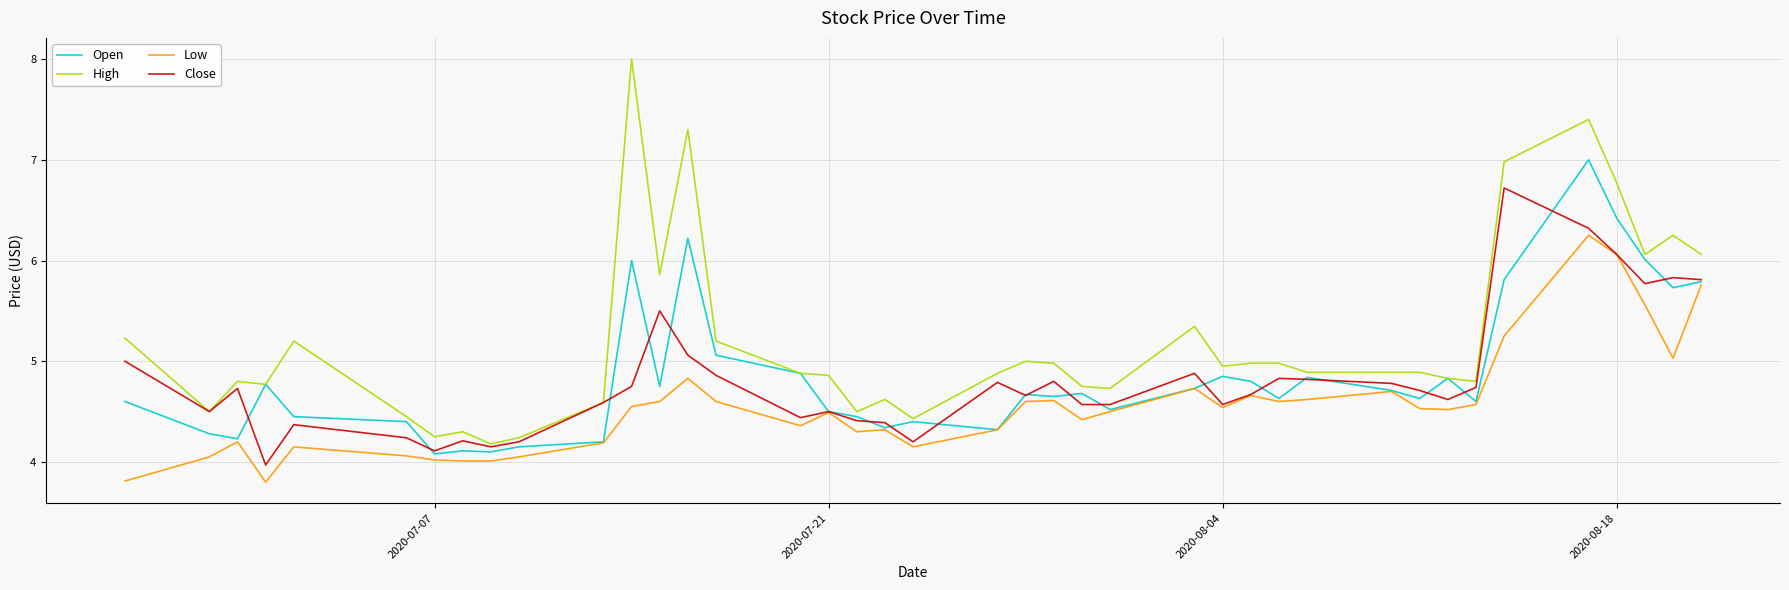

Which series has the largest total across all categories?

High